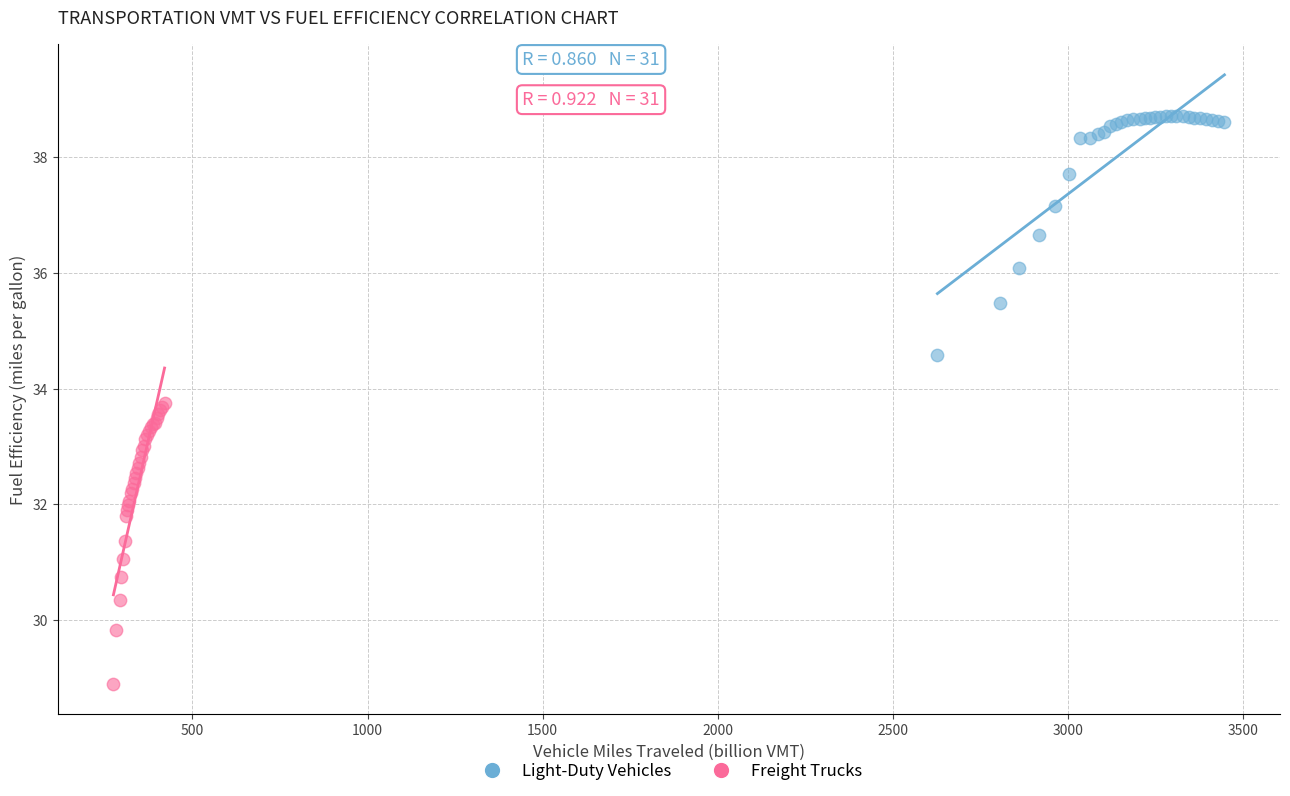

Which series has the largest Y range (max minus min)?

Freight Trucks